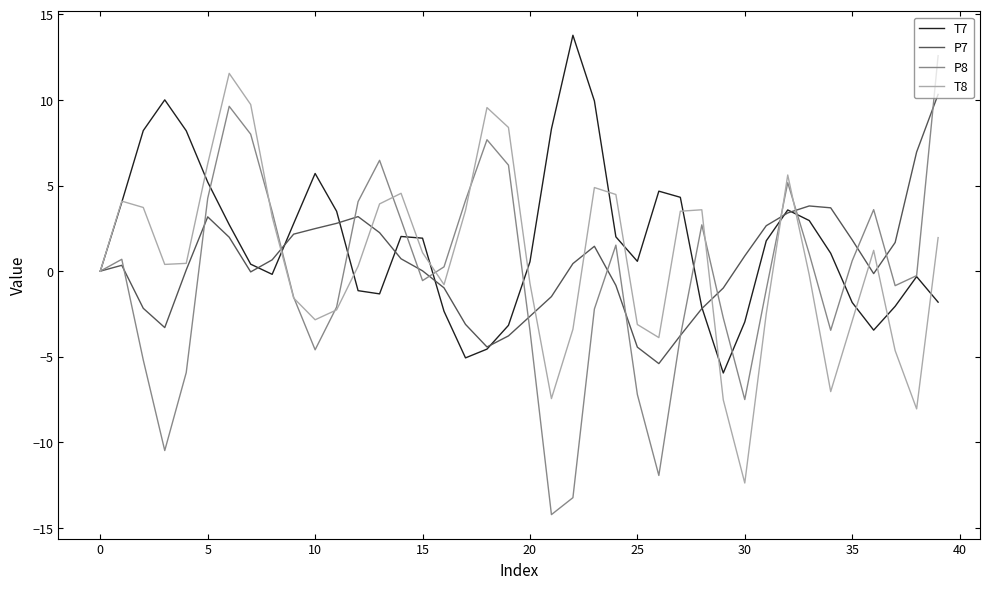

What is the lowest value of the T8 series?

-12.4